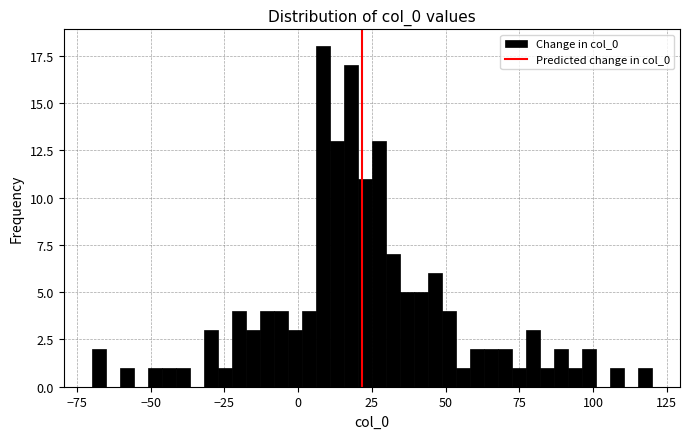

Around what value on the x-axis is the tallest bar? Give the approximate position of its centre, as read against the axis.

10